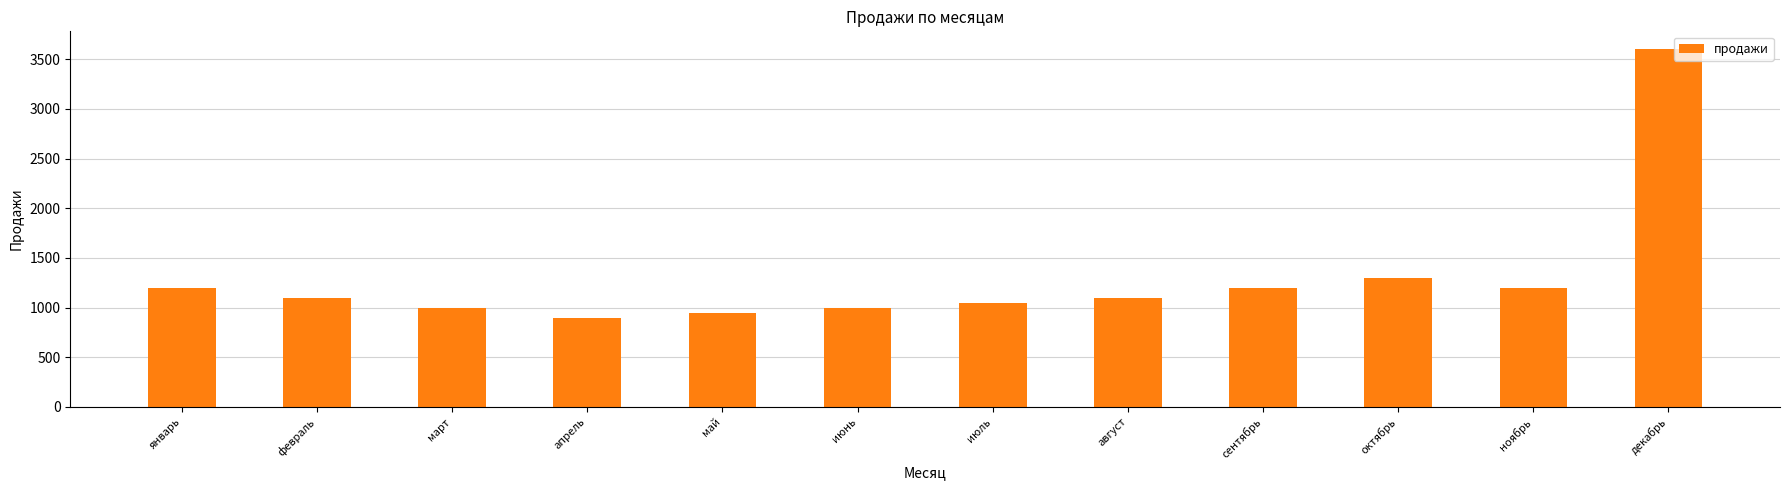

Which category has the lowest value across all series?

апрель